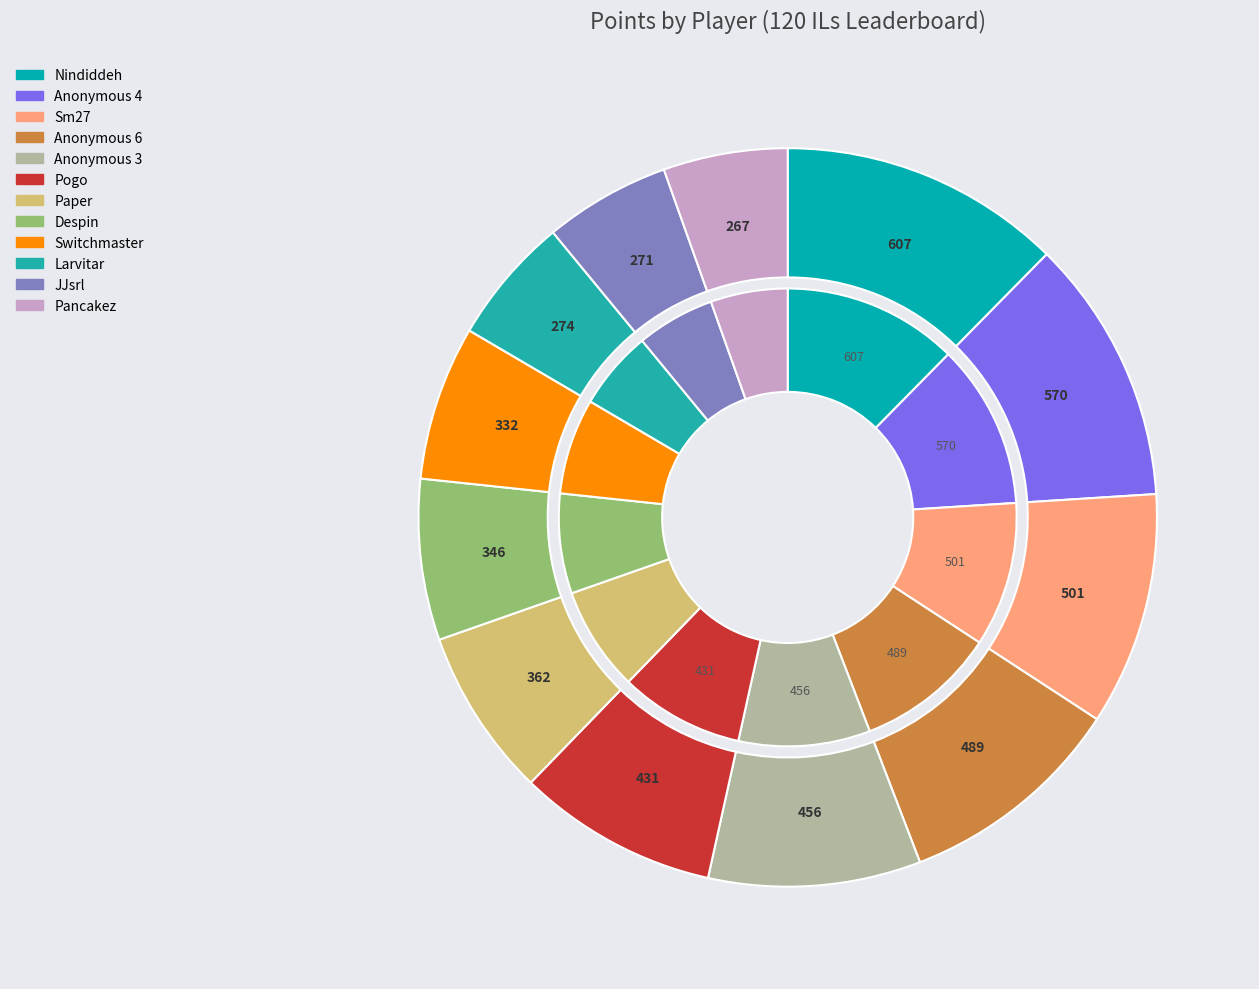

Count the number of slices in the pie.

12